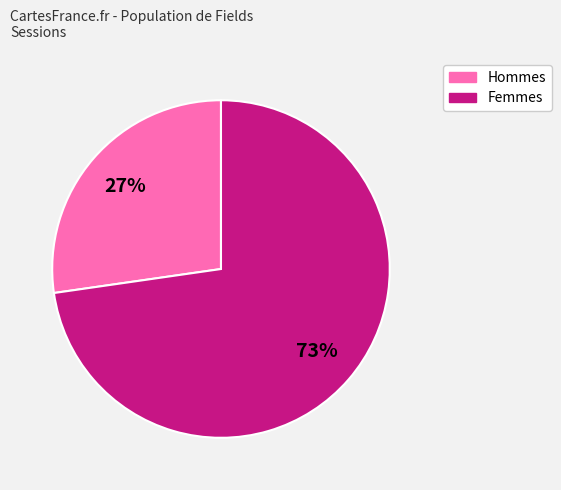

Is there a majority slice in this chart?

Yes